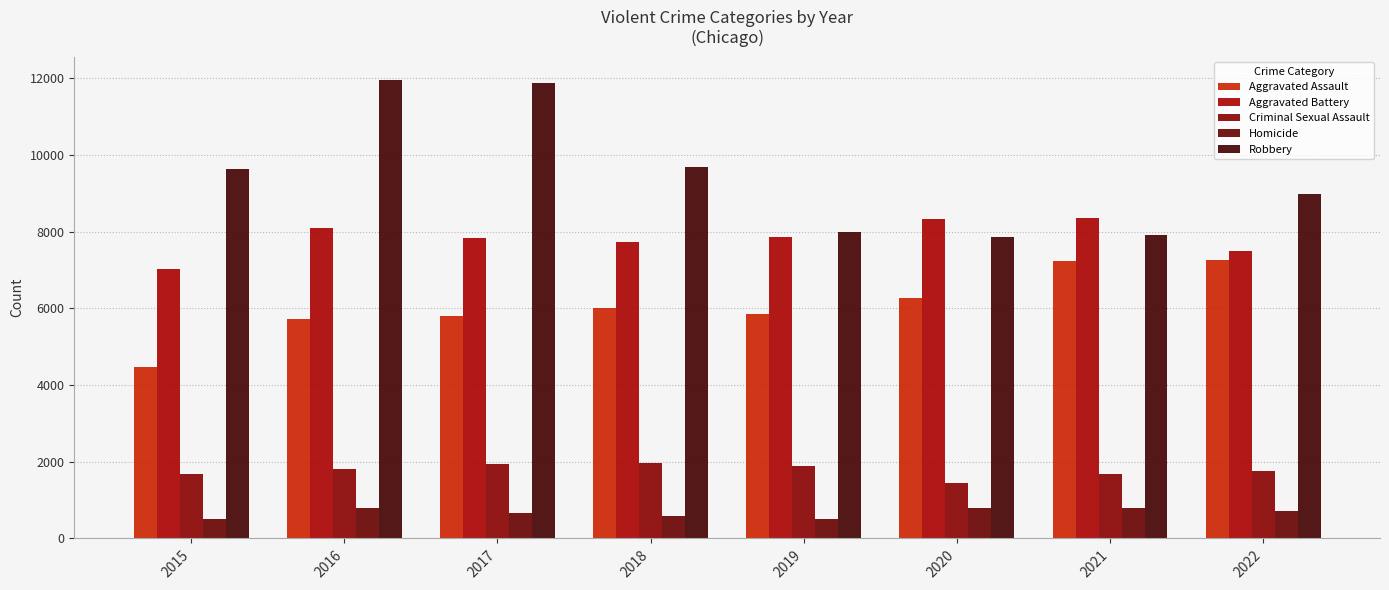

What is the spread (max minus min) of values at 2019?

7496